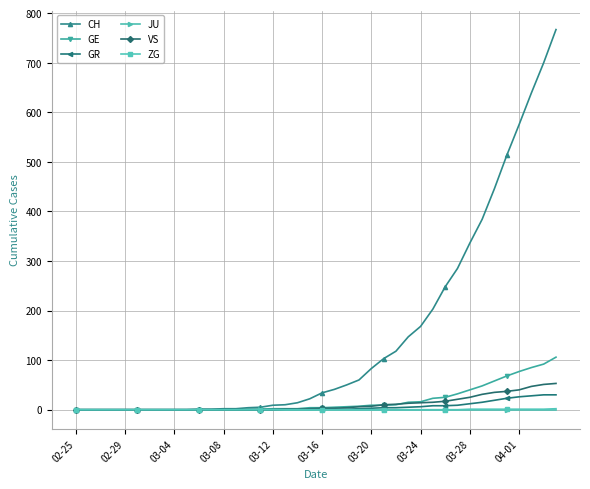

Which series has the widest spread of values?

CH